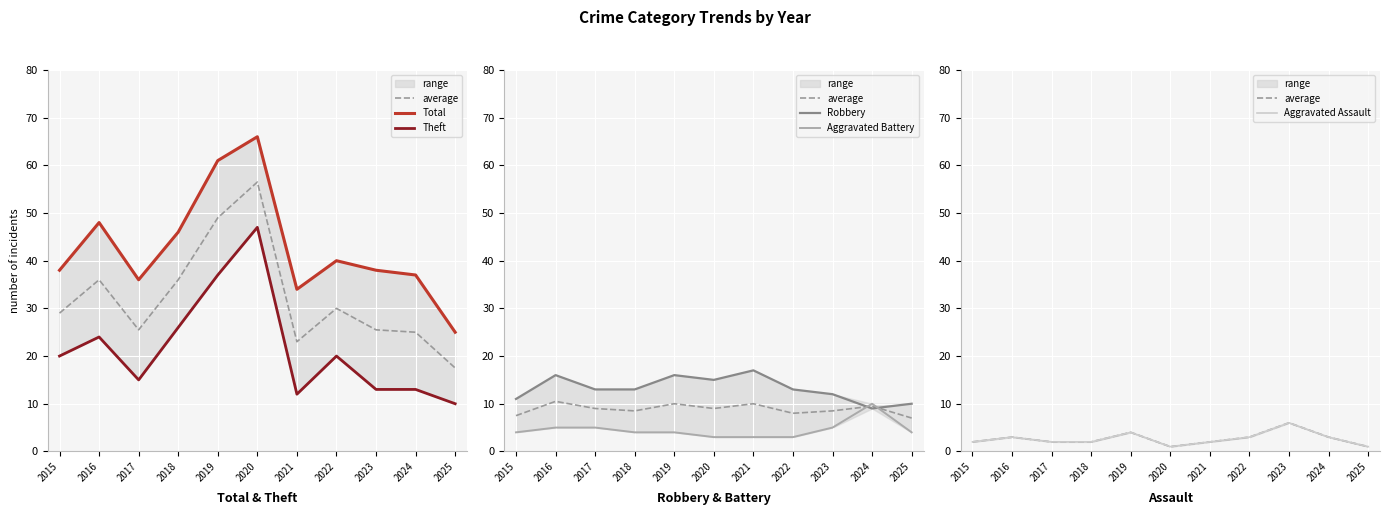

Where is the first local maximum for Robbery?

2016